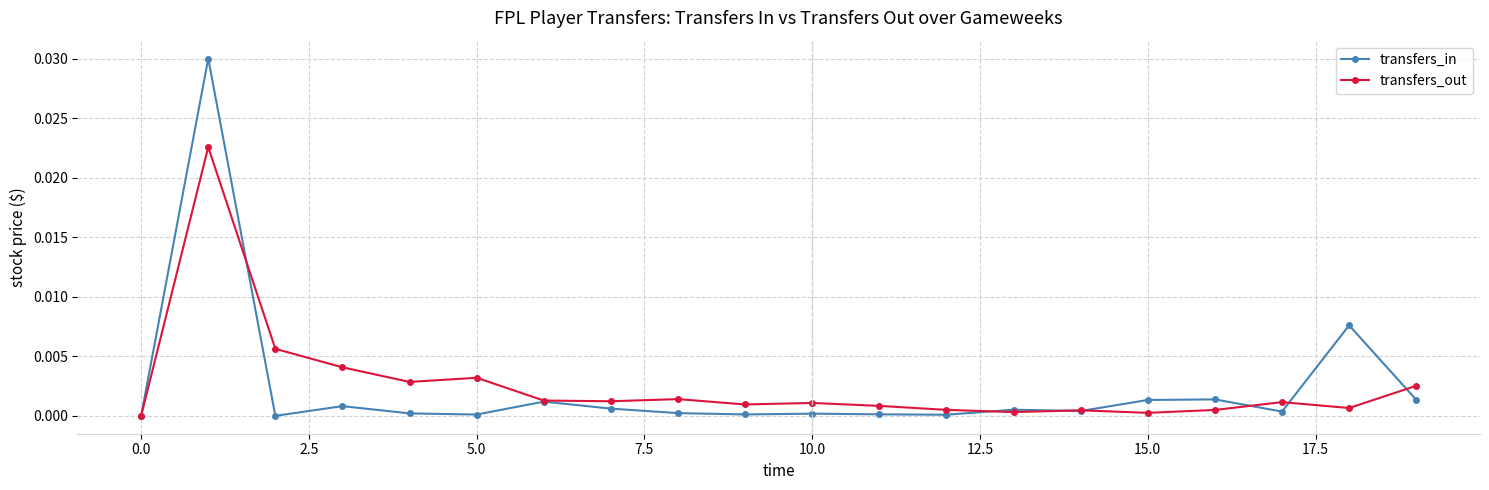

Which series has the largest range (max minus min)?

transfers_in